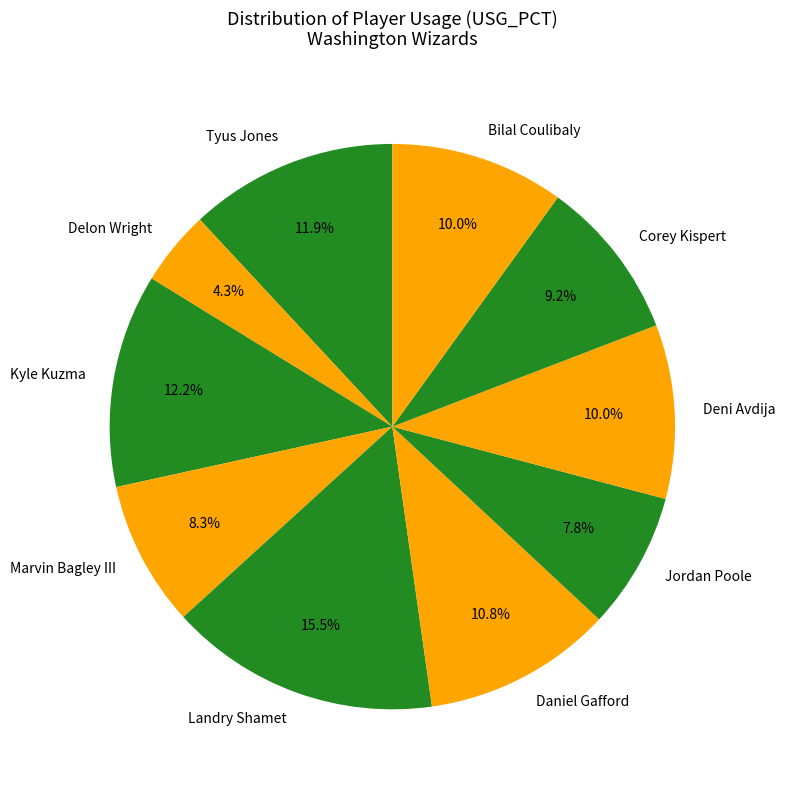

How many segments does this pie chart have?

10